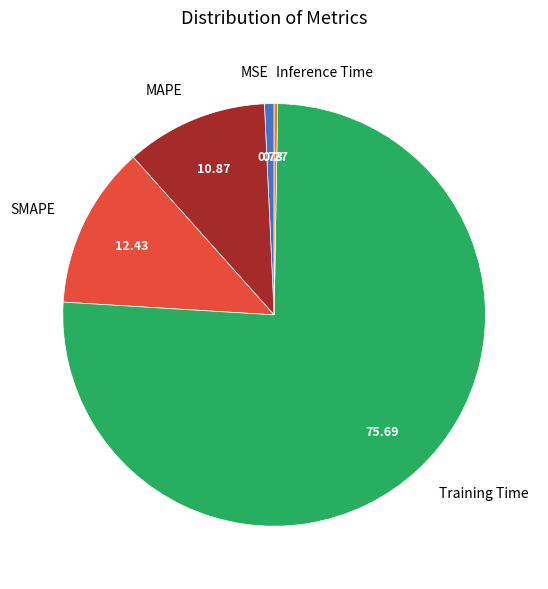

Does MAPE represent more than half of the total?

No